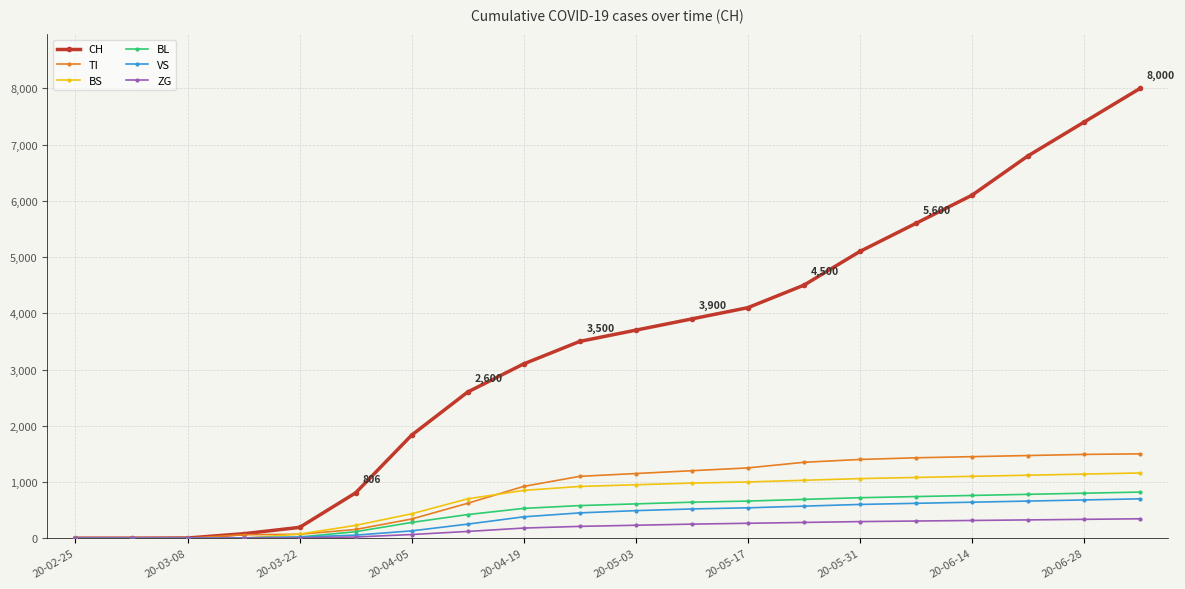

What is the greatest value displayed?

8000